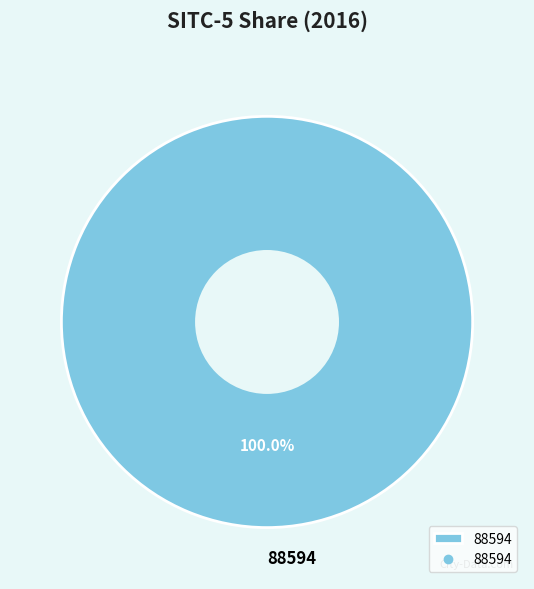

Rank the categories by value from lowest to highest.

88594